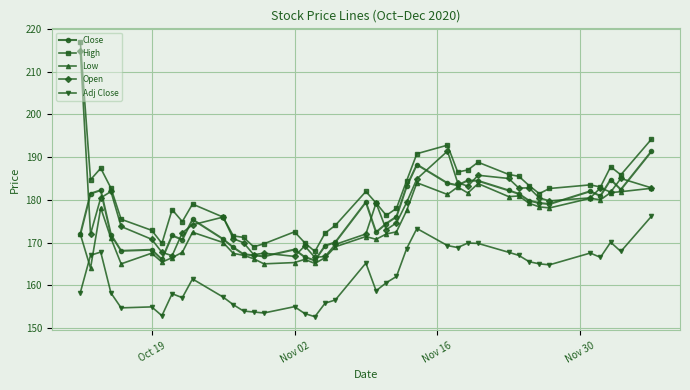

What is the value of the Close point at the 32nd from the left?

181.4